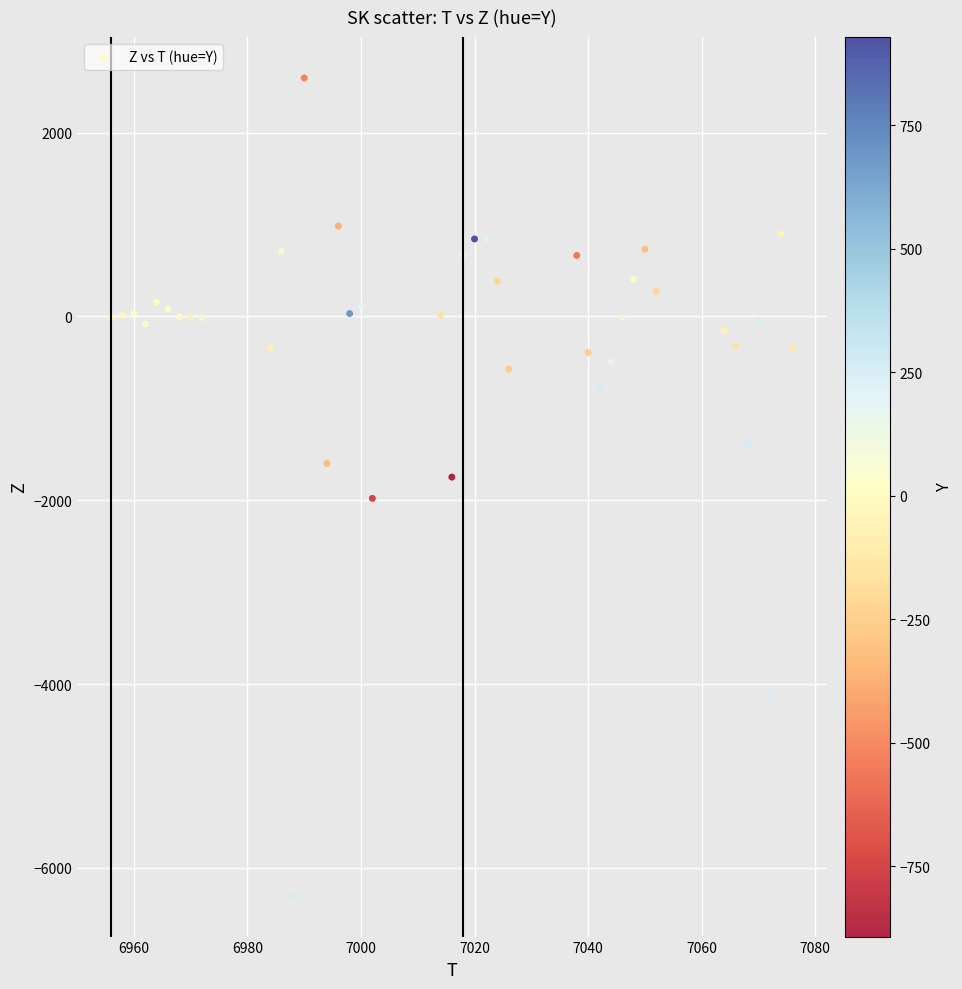

What is the range of Y values (max minus min)?

8900